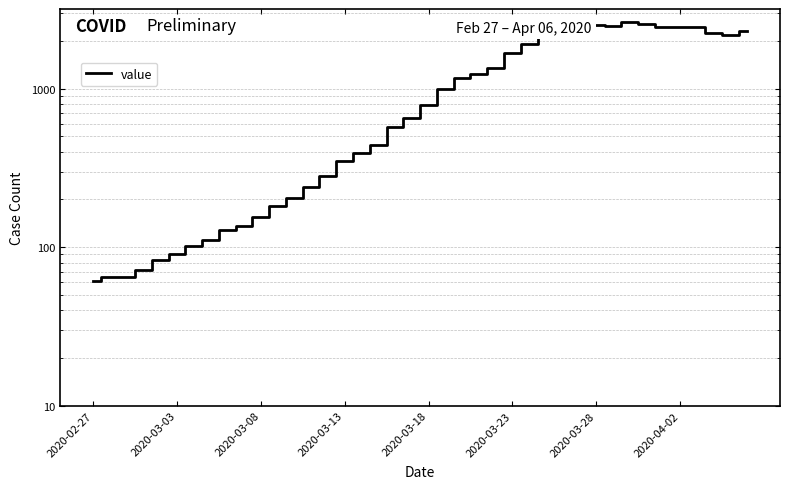

At which category does the chart reach its peak across all series?

32